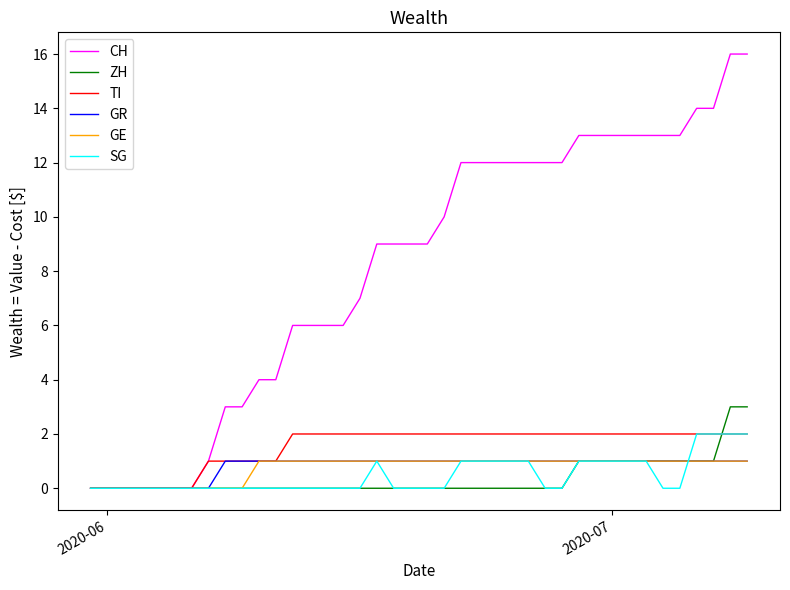

Which series has the widest spread of values?

CH